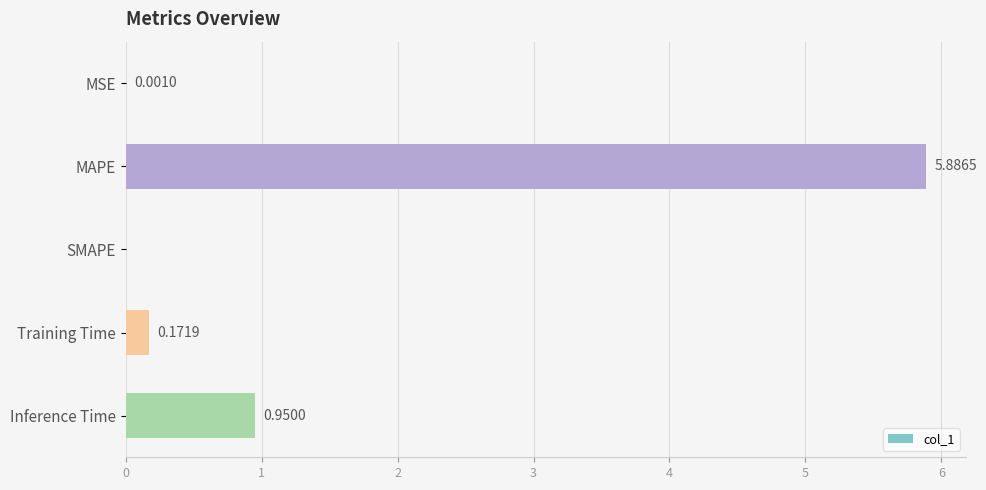

Which category has the highest value across all series?

MAPE